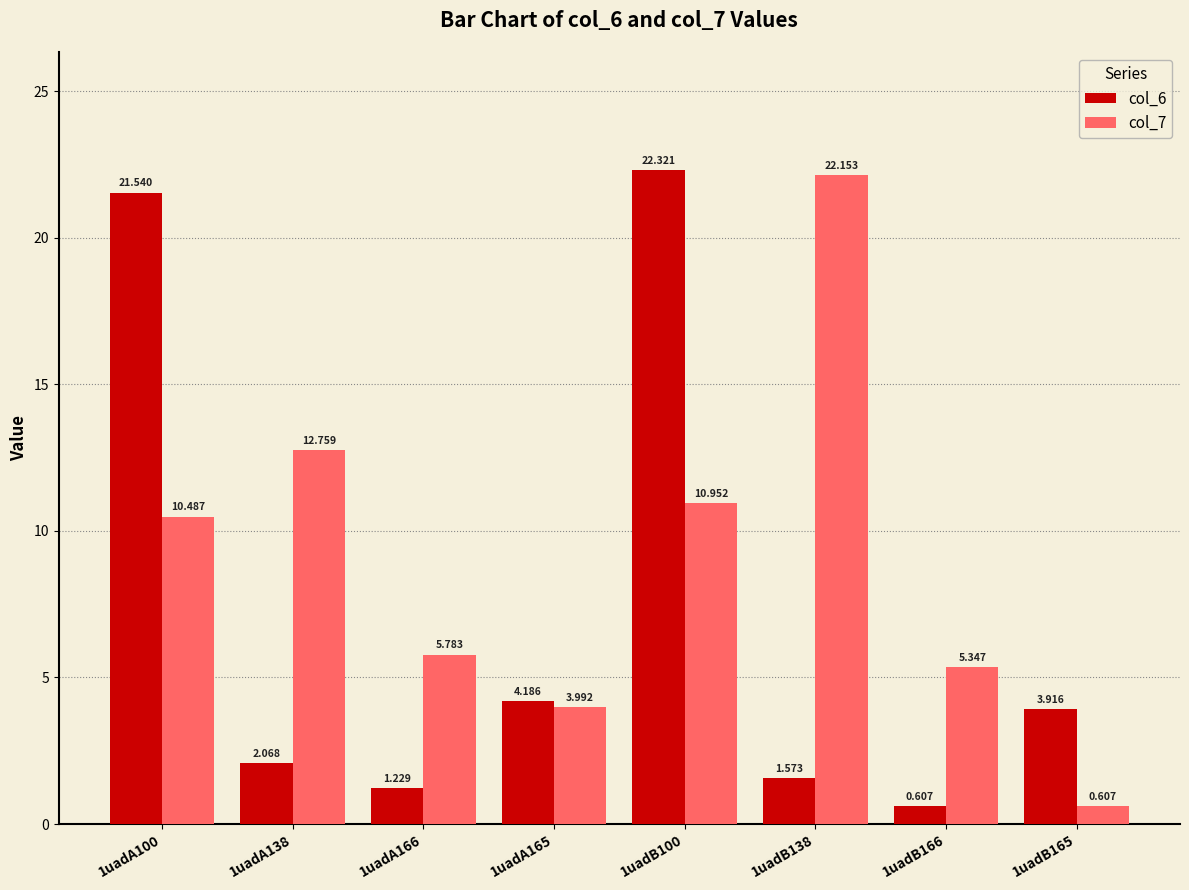

Is the value of col_6 at 1uadA165 greater than the value of col_7 at 1uadB166?

No